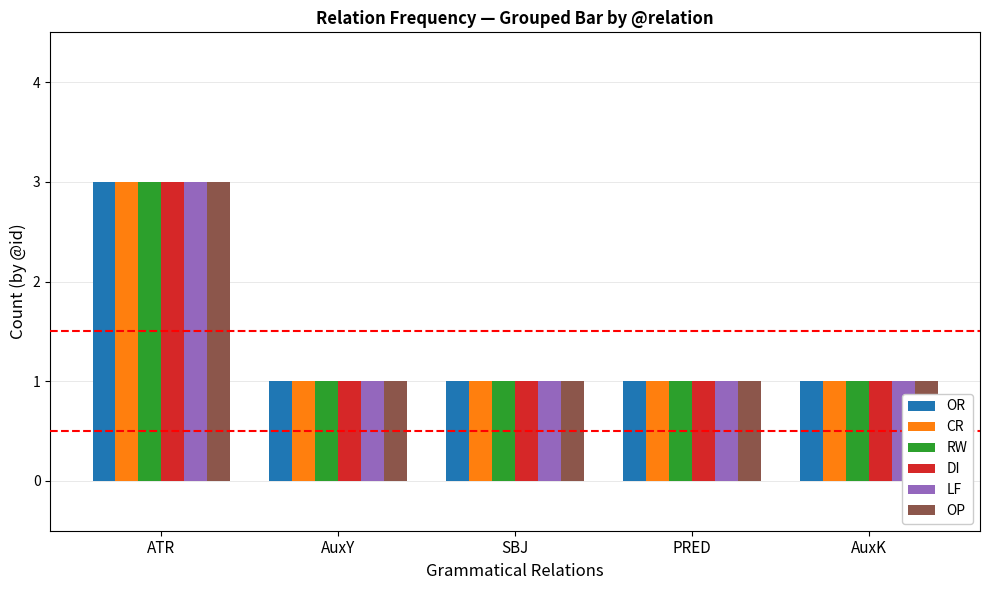

How many data points does each series have?

5